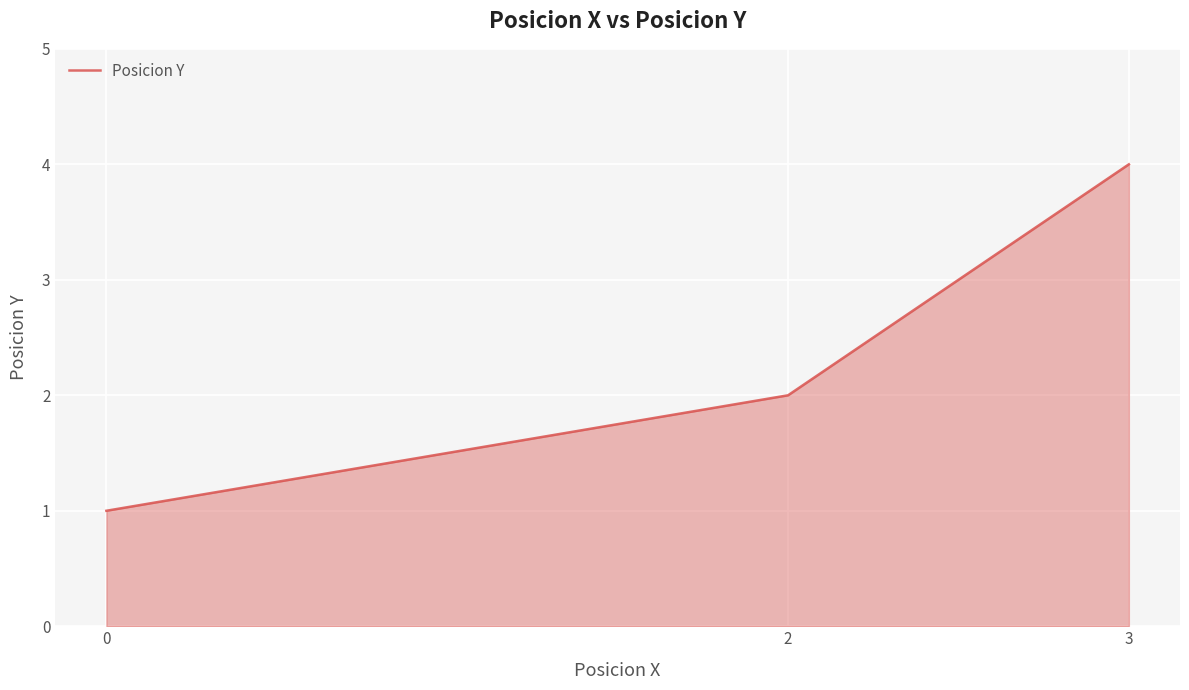

What is the maximum value shown in the chart?

4